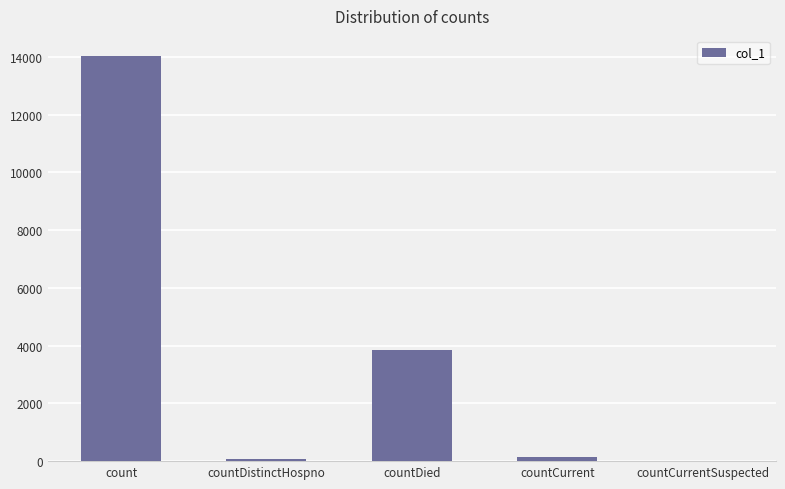

What is the sum of the values at countDied and count?

17864